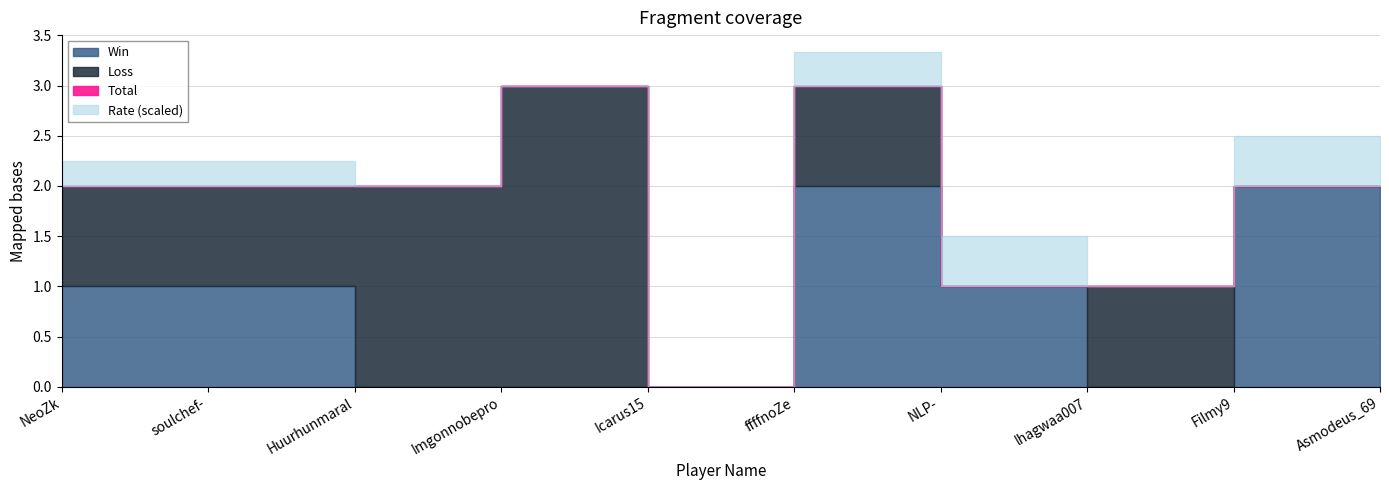

Count the Rate values in the range 0 to 100.

10